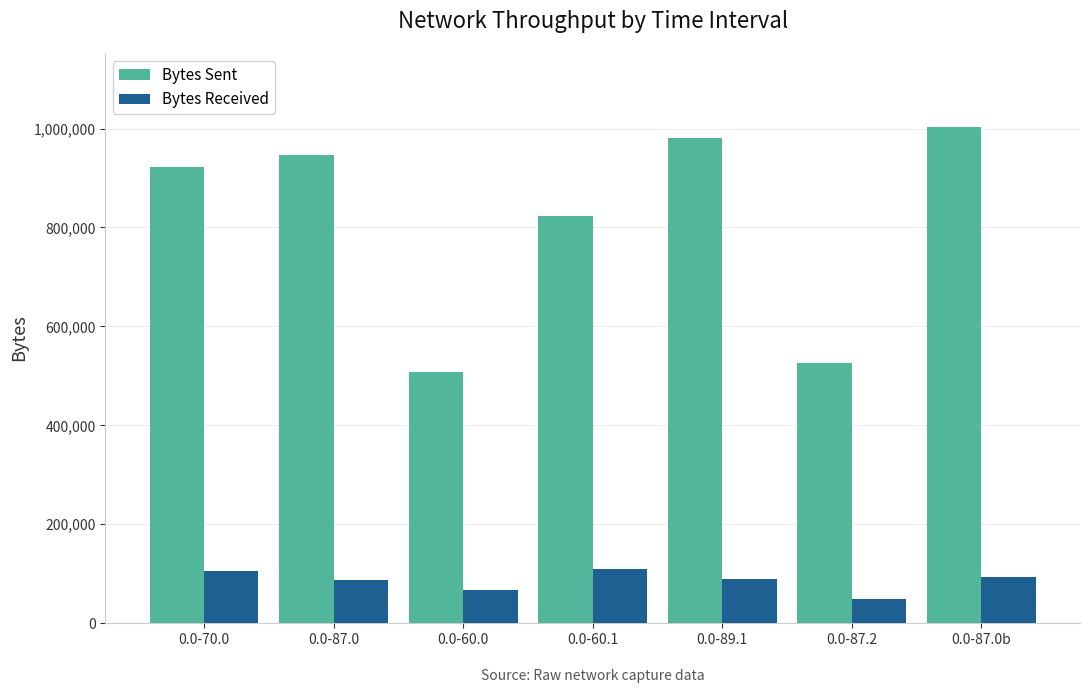

Which series has the largest range (max minus min)?

Bytes Sent